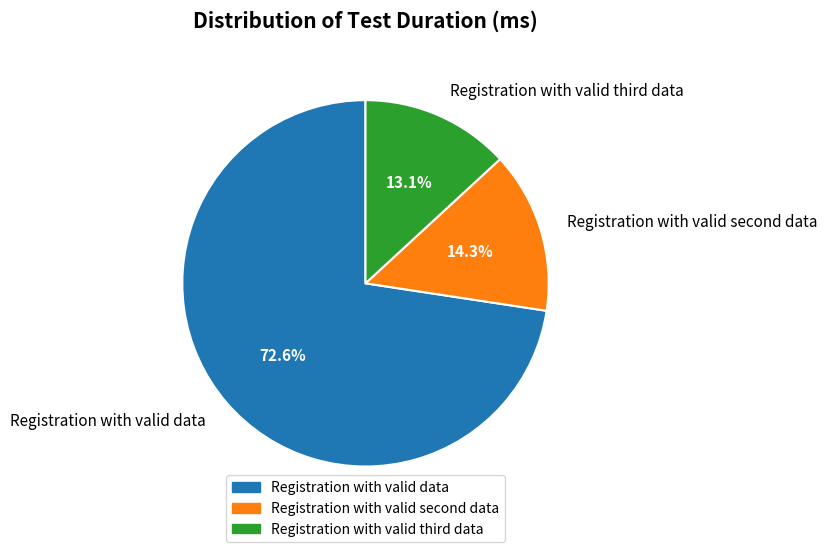

How many slices are in this pie chart?

3